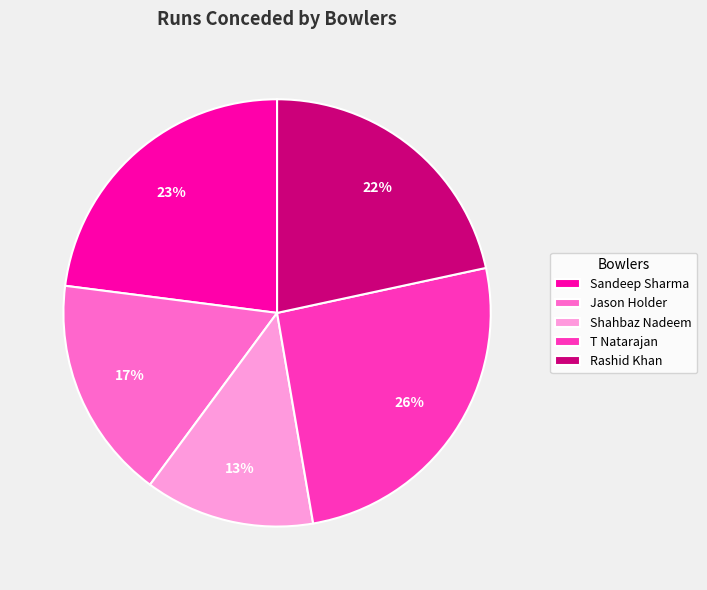

What is the smallest slice in the pie chart?

Shahbaz Nadeem